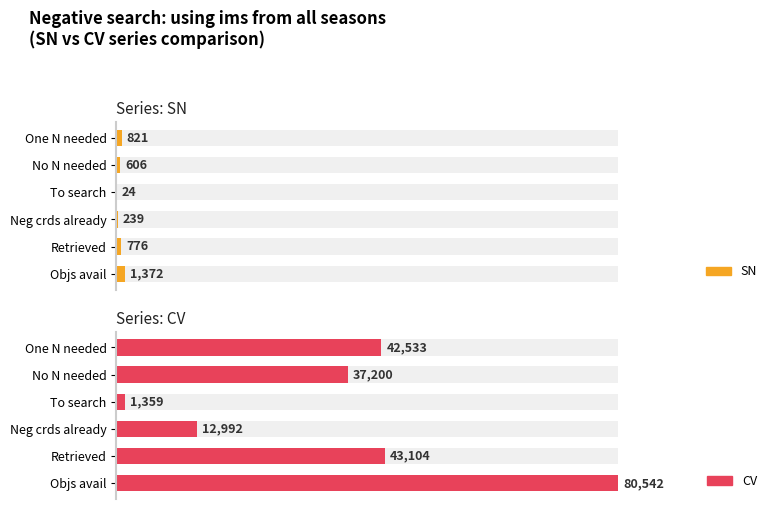

Which series has the largest total across all categories?

CV